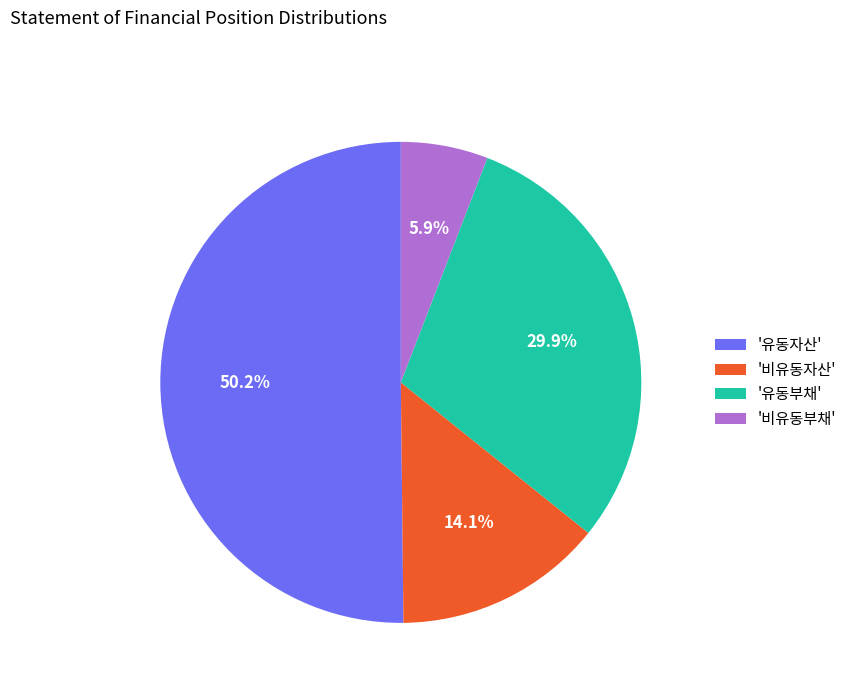

Approximately how many times larger is the value at '비유동자산' compared to '비유동부채'?

2.4